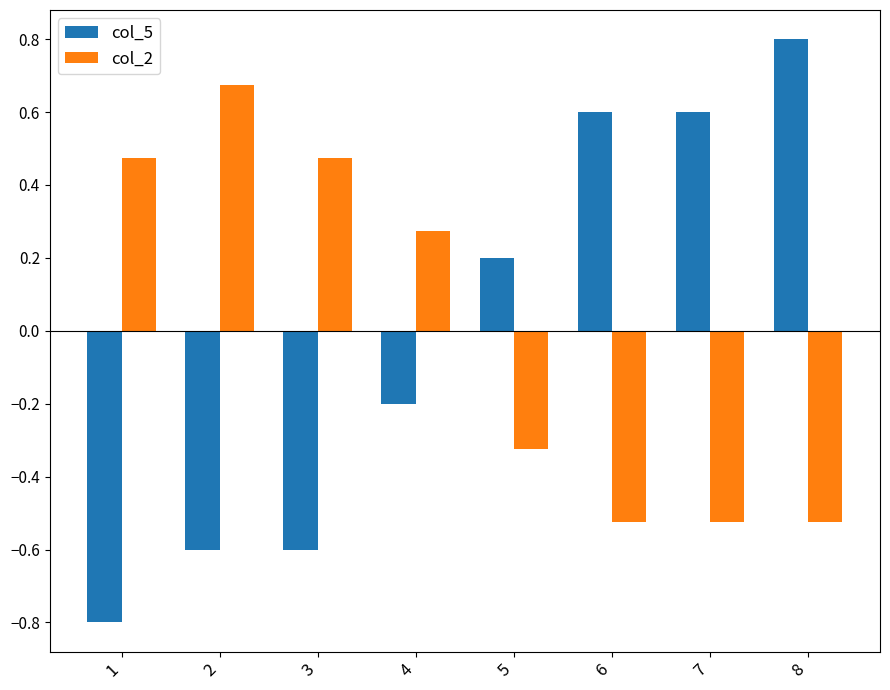

The col_5 series shows -0.6 at 3. True or false?

True